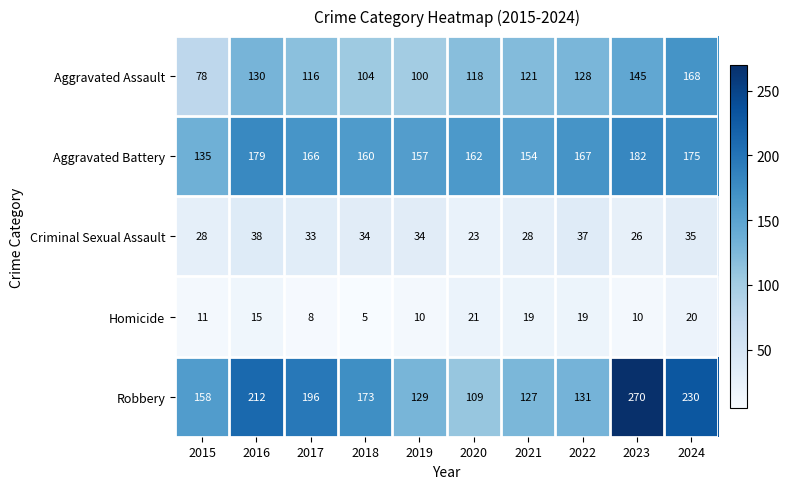

Is it true that Aggravated Battery equals 166 at 2017?

True